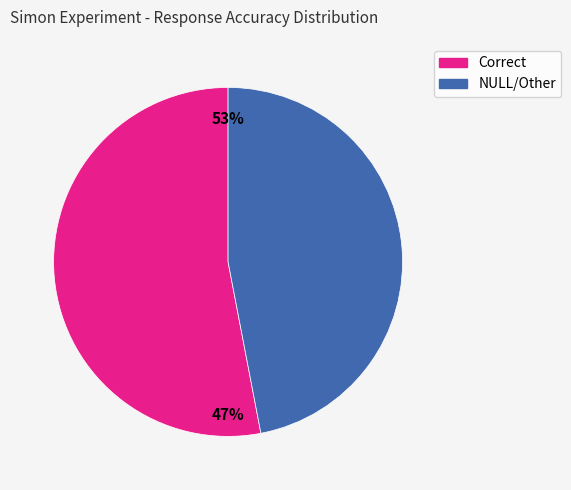

What percentage do Correct and NULL/Other together represent?

100.0%